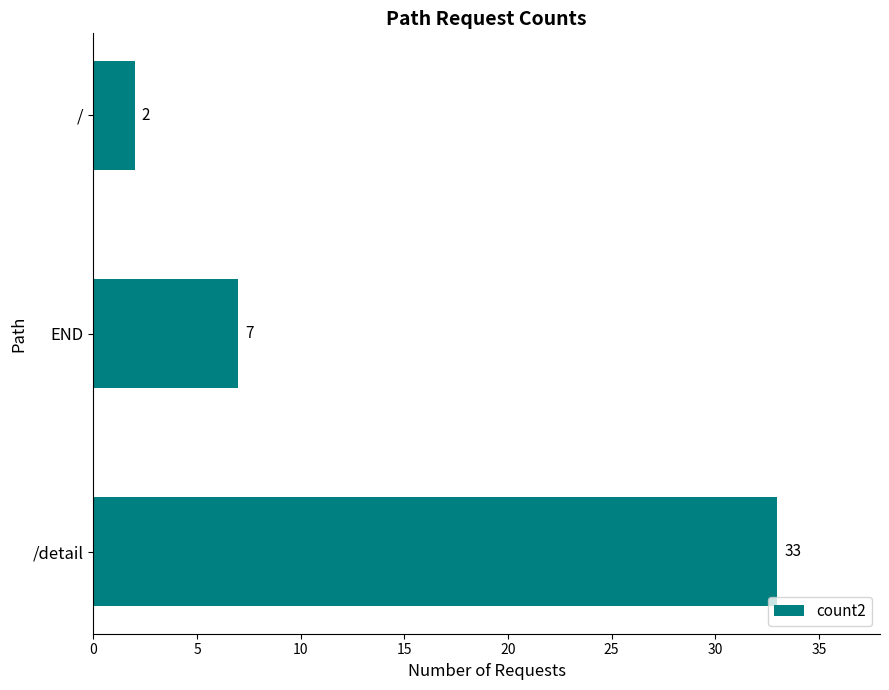

Where is the data nearest to the value 17?

END